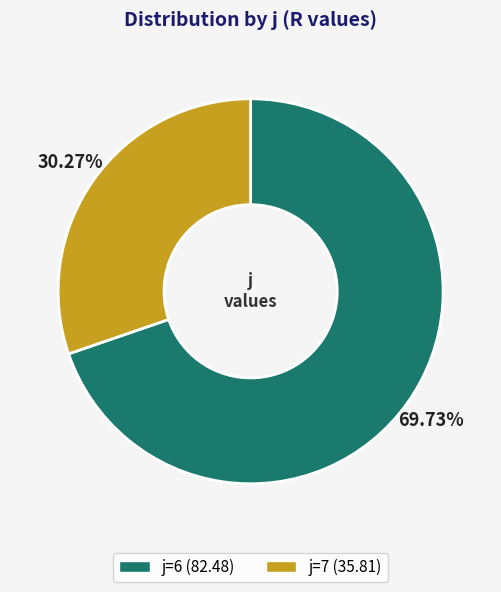

Is there a majority slice in this chart?

Yes